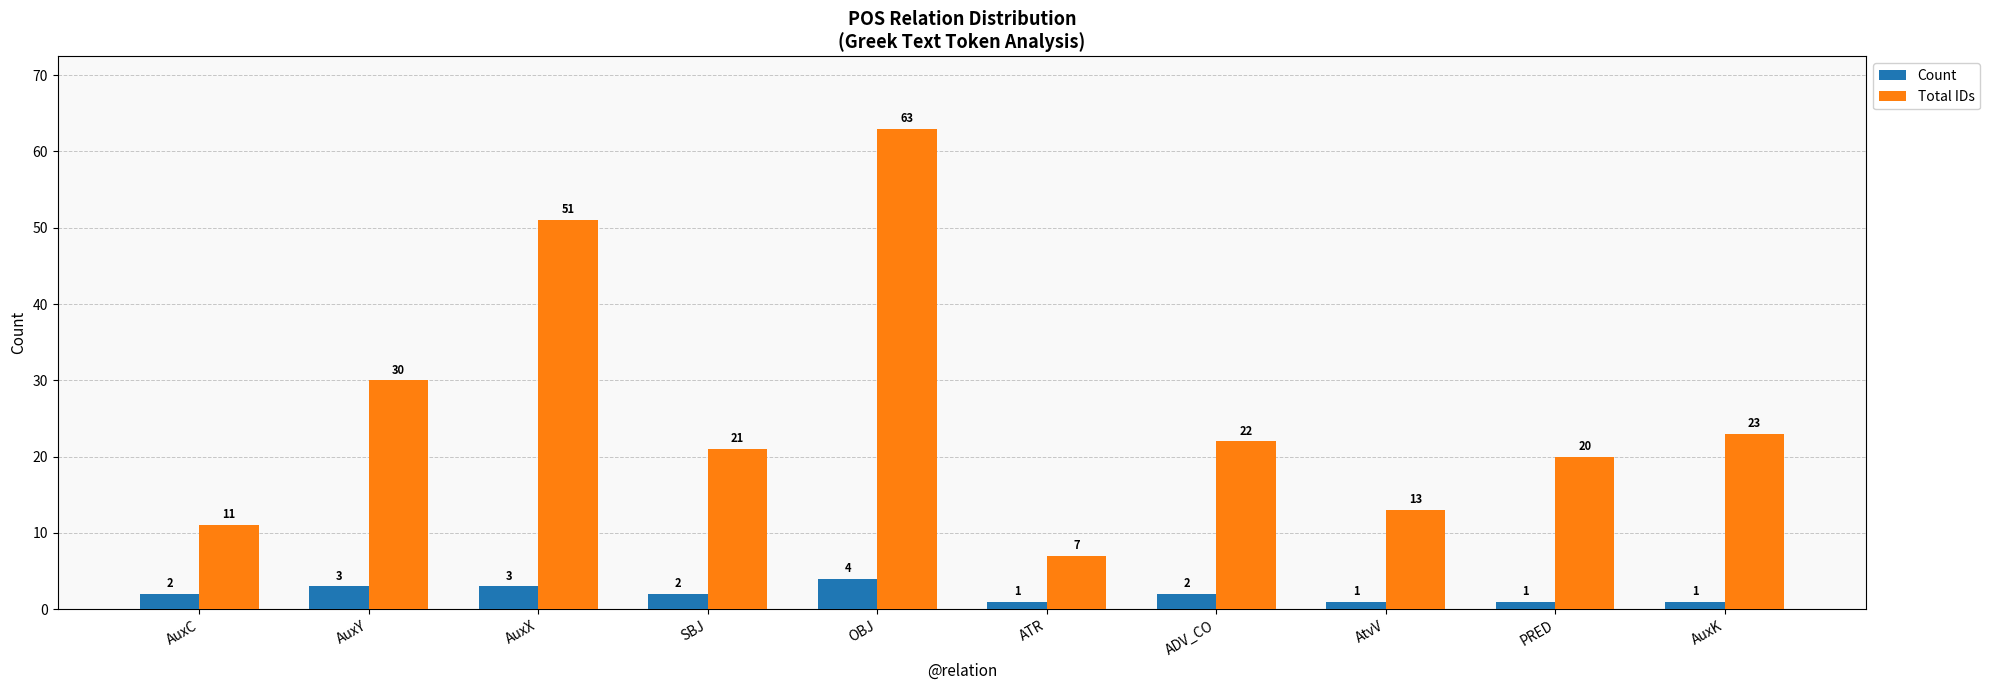

List the series in order of their peak value, lowest first.

Count, Total IDs